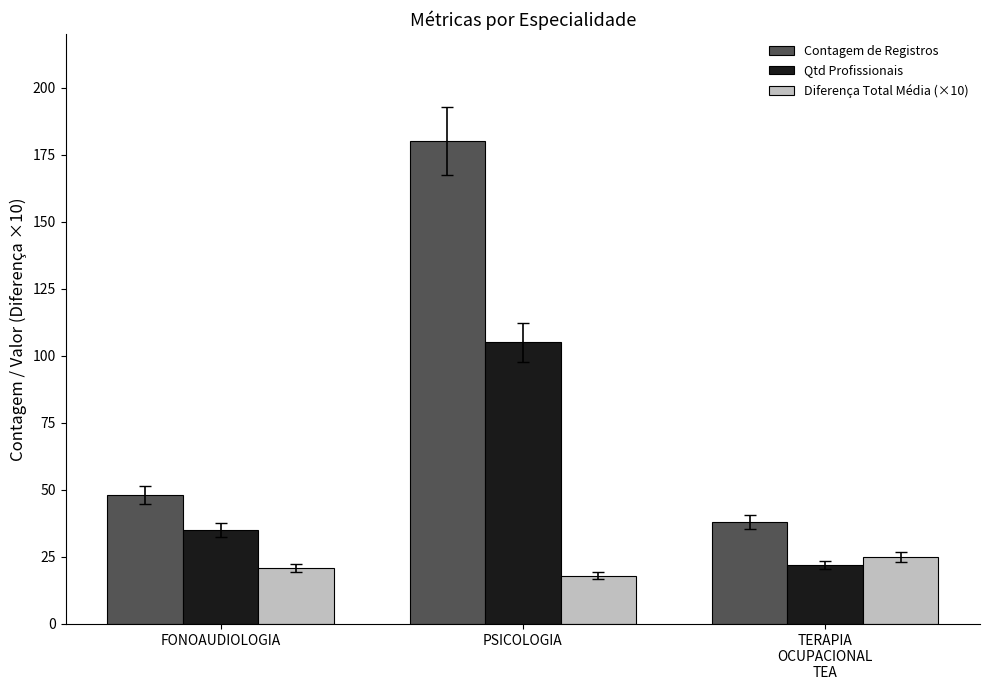

Rank the series at TERAPIA
OCUPACIONAL
TEA from highest to lowest value.

Contagem de Registros, Diferença Total Média (×10), Qtd Profissionais